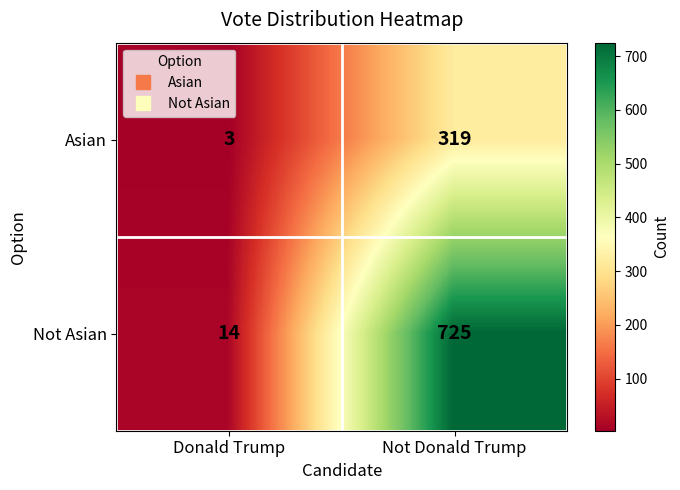

What is the sum of the Not Asian values at Donald Trump and Not Donald Trump?

739